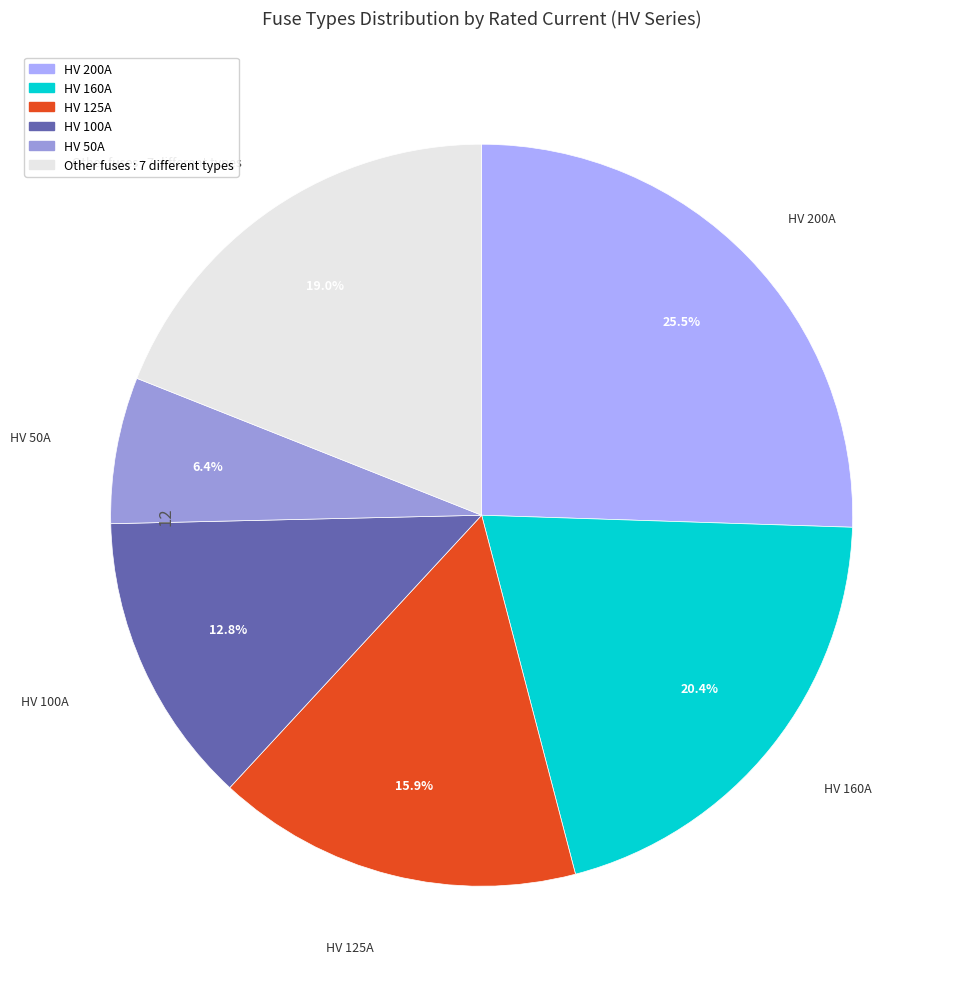

Is there a majority slice in this chart?

No